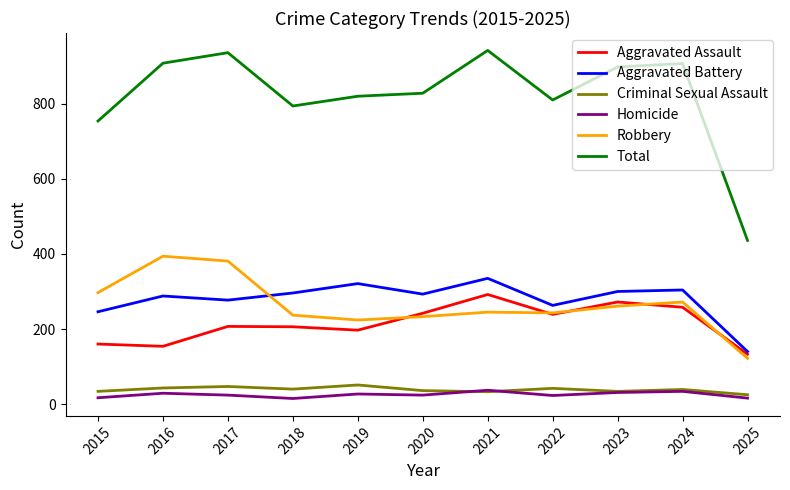

Read the Aggravated Assault value at 2024, to the nearest 5.

260